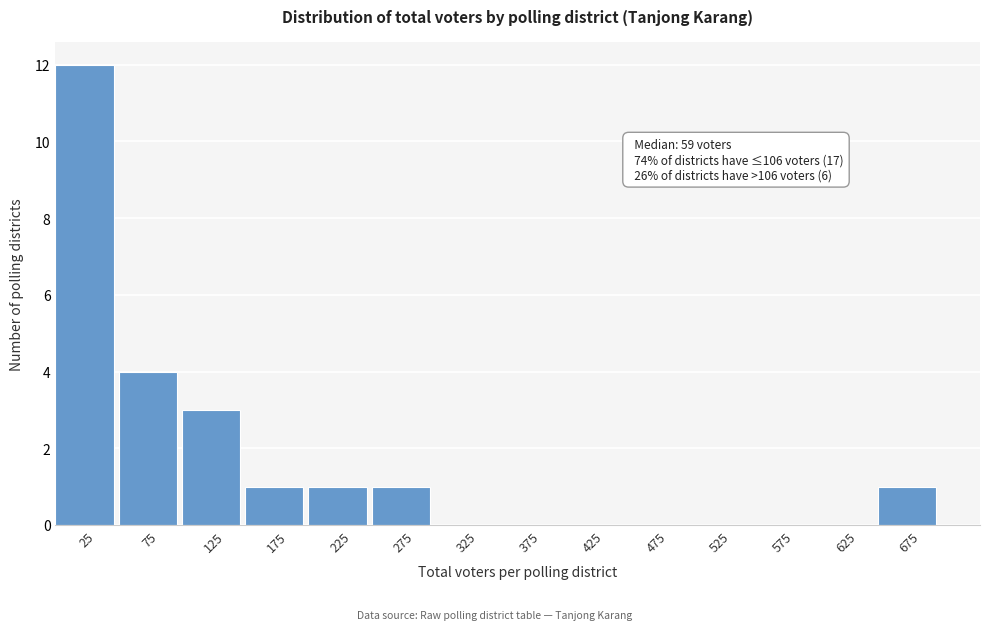

Over which range of the x-axis is the bar tallest?

0 to 50